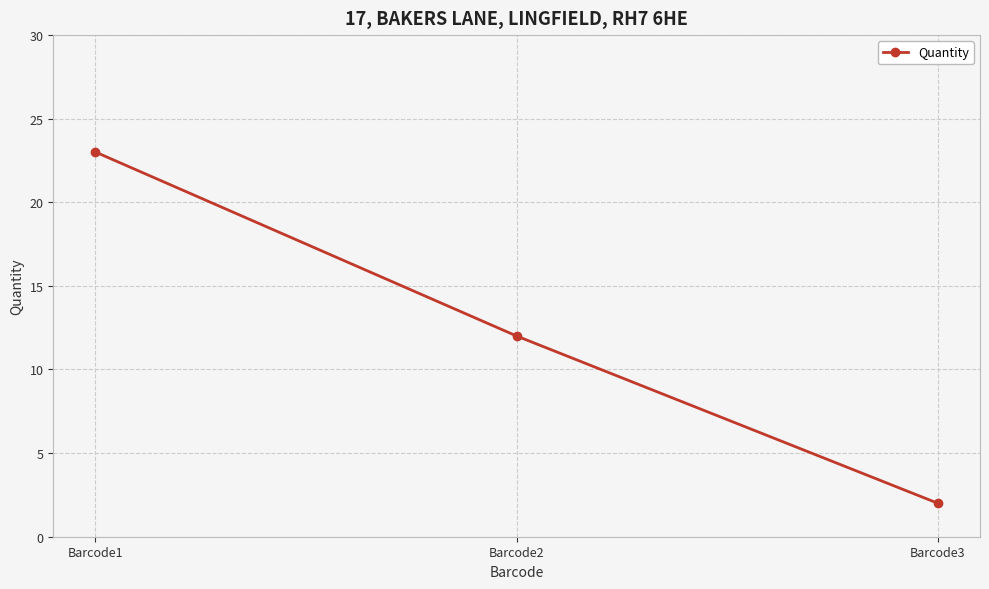

Reading left to right, extract all data points from this chart.

23	12	2